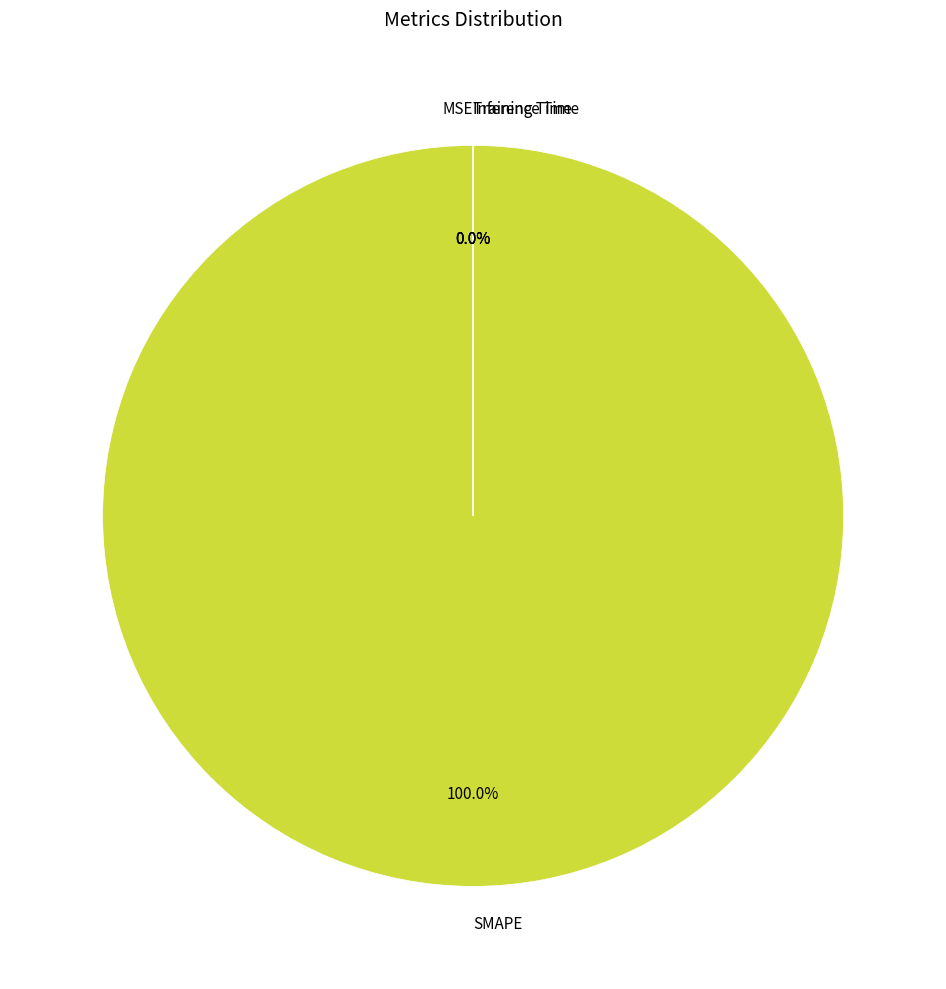

Between Training Time and SMAPE, which is larger?

SMAPE